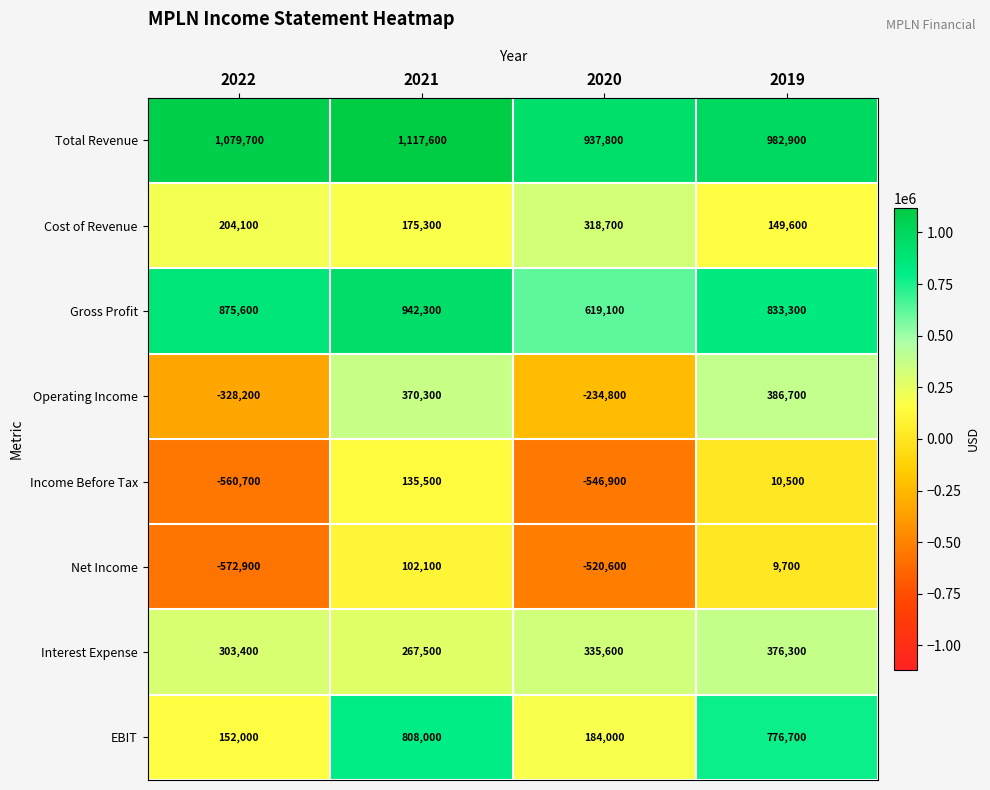

Which category has the highest value across all series?

2021